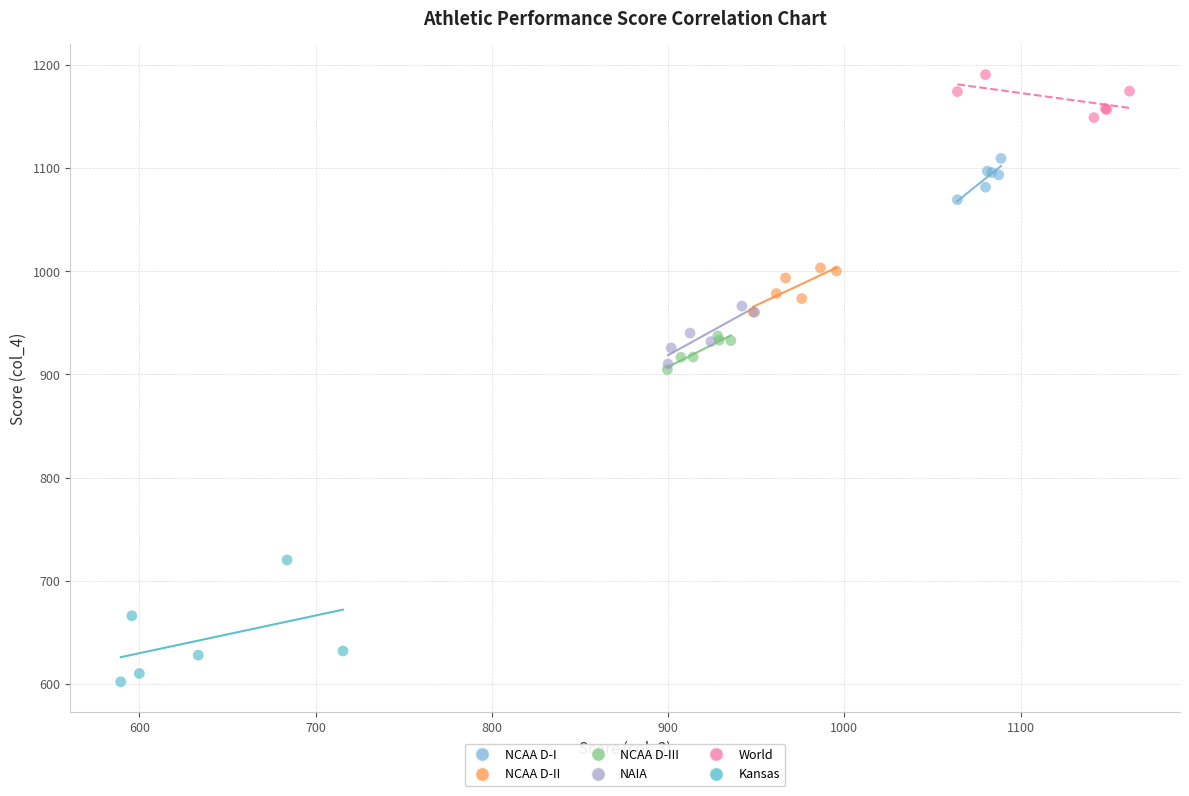

Which series reaches the minimum Y coordinate?

Kansas